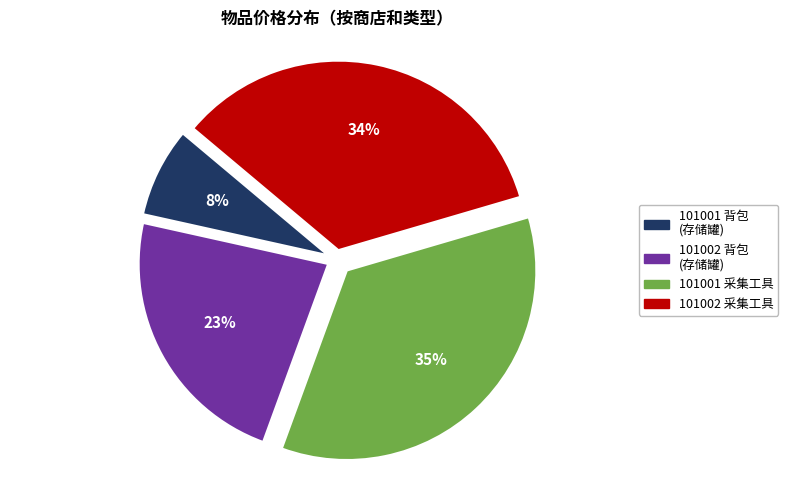

What is the ratio of the value at 101001 采集工具 to the value at 101002 背包 (存储罐)?

1.5